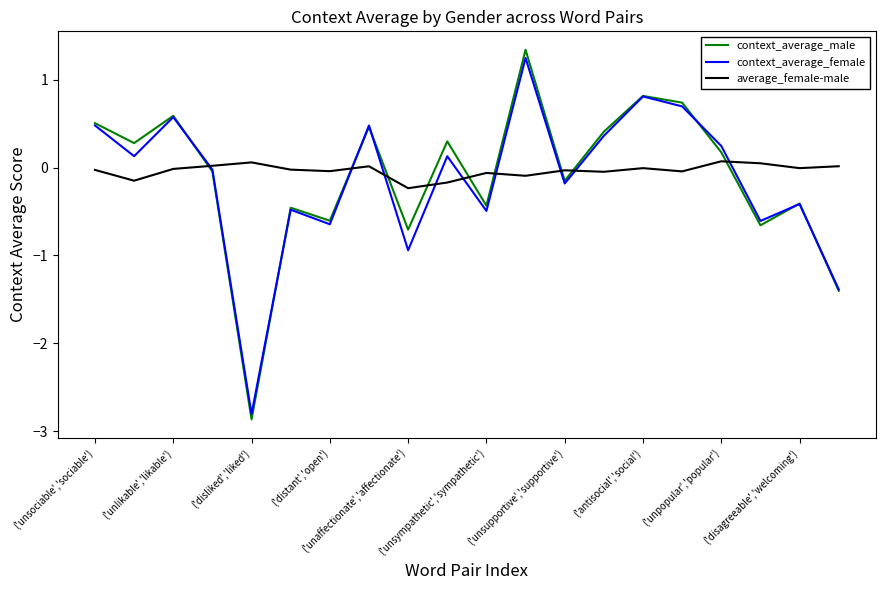

How many intersections are there between context_average_male and average_female-male?

9